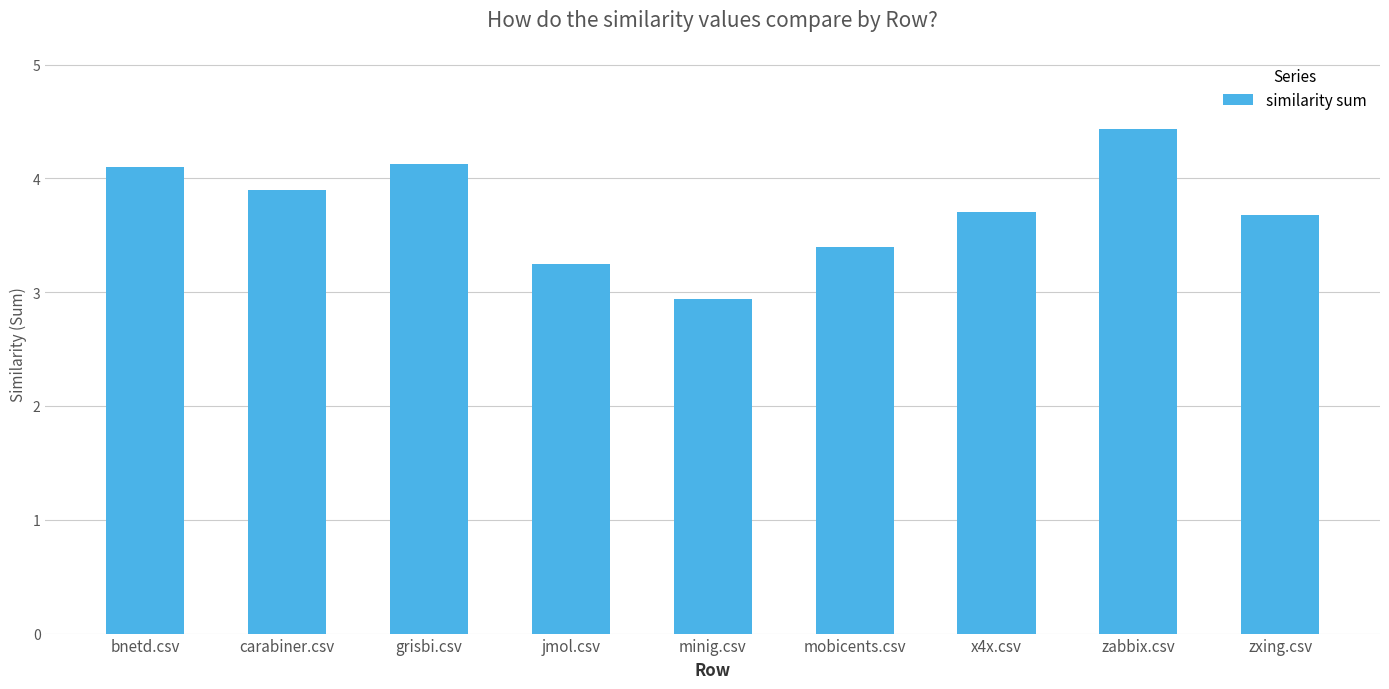

What is the sum of all values?

33.5